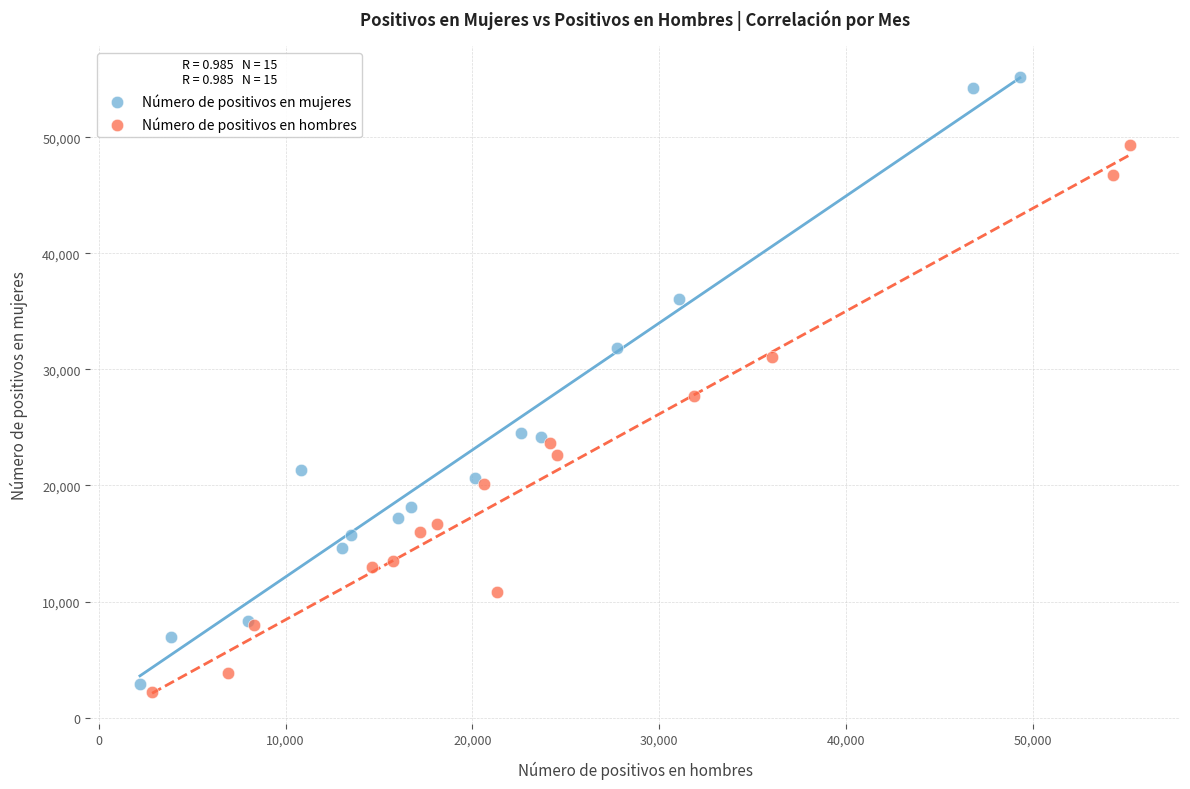

Which series has the largest Y range (max minus min)?

Número de positivos en mujeres